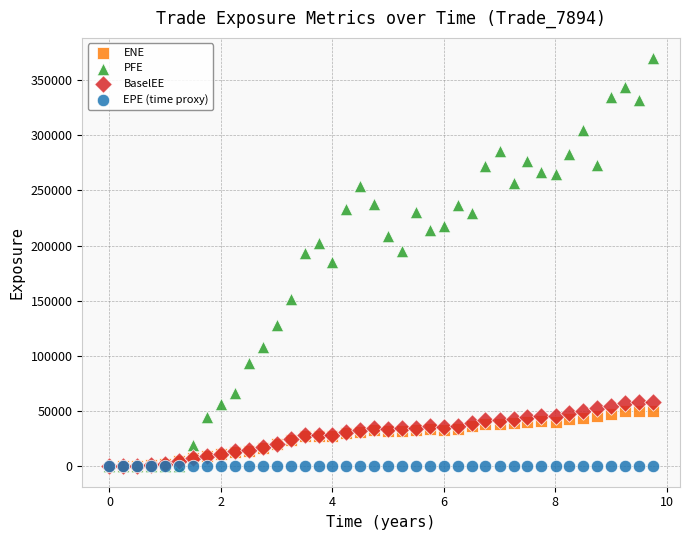

Which series reaches the maximum Y coordinate?

PFE